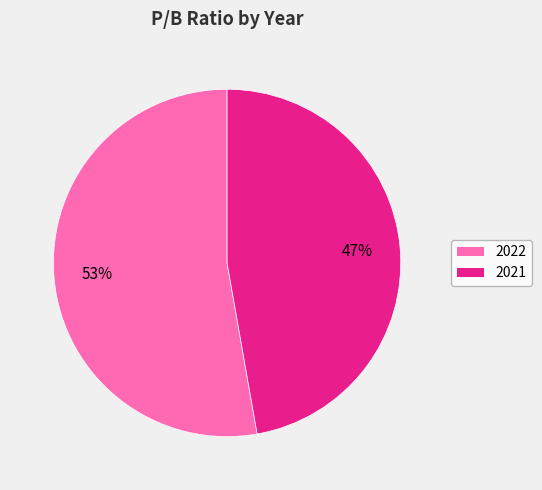

To the nearest percent, what is the combined percentage of 2022 and 2021?

100%